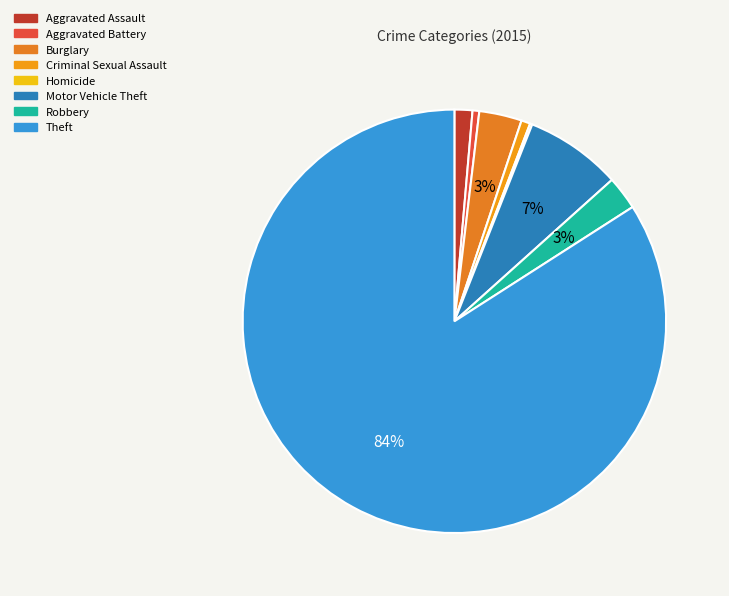

Between Theft and Criminal Sexual Assault, which is larger?

Theft